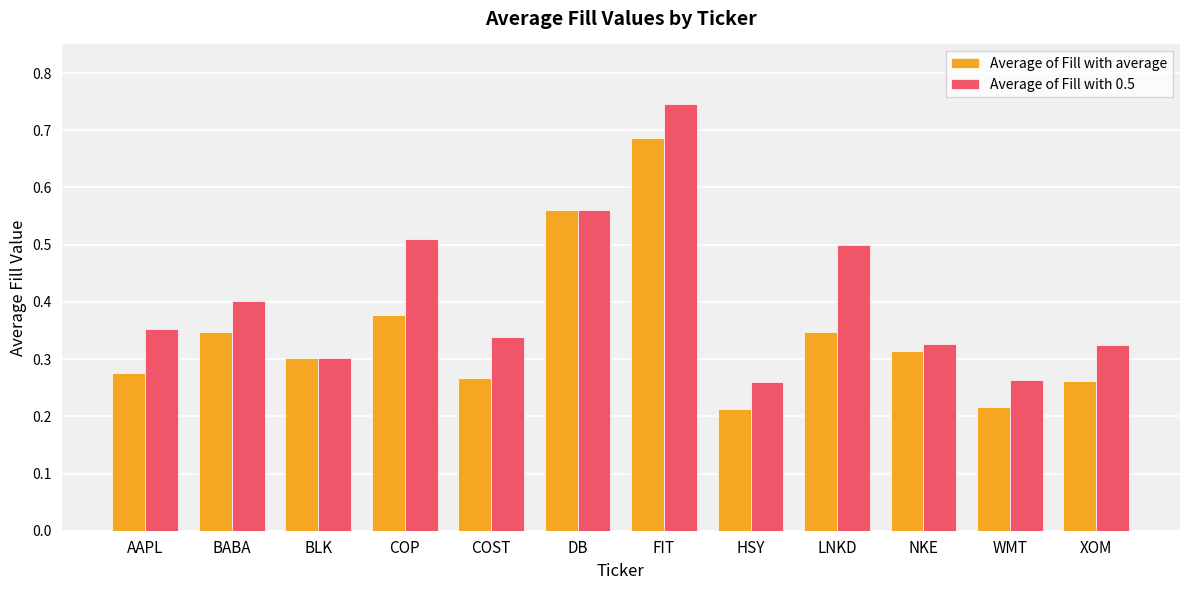

What is the spread (max minus min) of values at BABA?

0.1